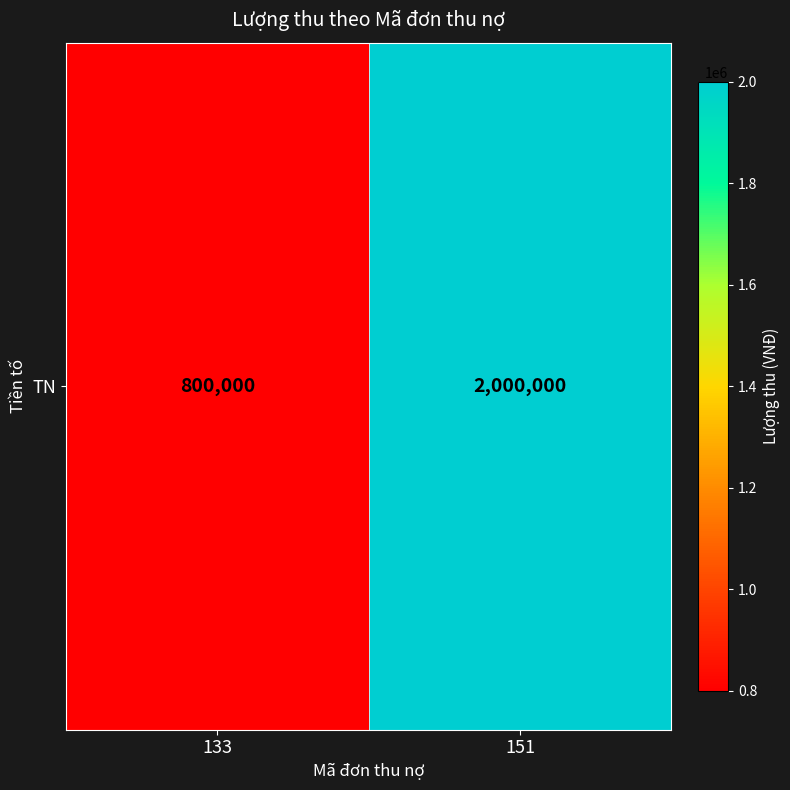

What is the difference between the values at 133 and 151?

1200000